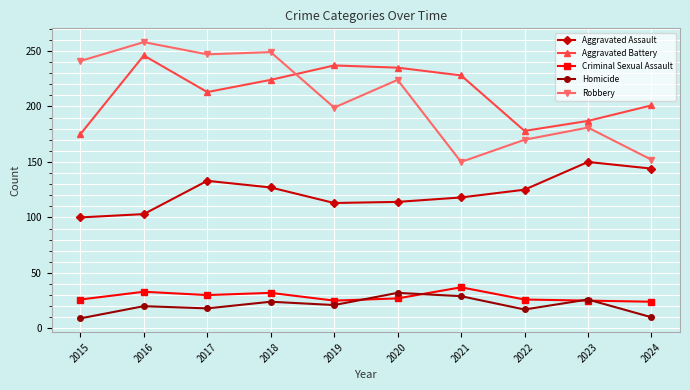

Rank the series at 2022 from lowest to highest value.

Homicide, Criminal Sexual Assault, Aggravated Assault, Robbery, Aggravated Battery